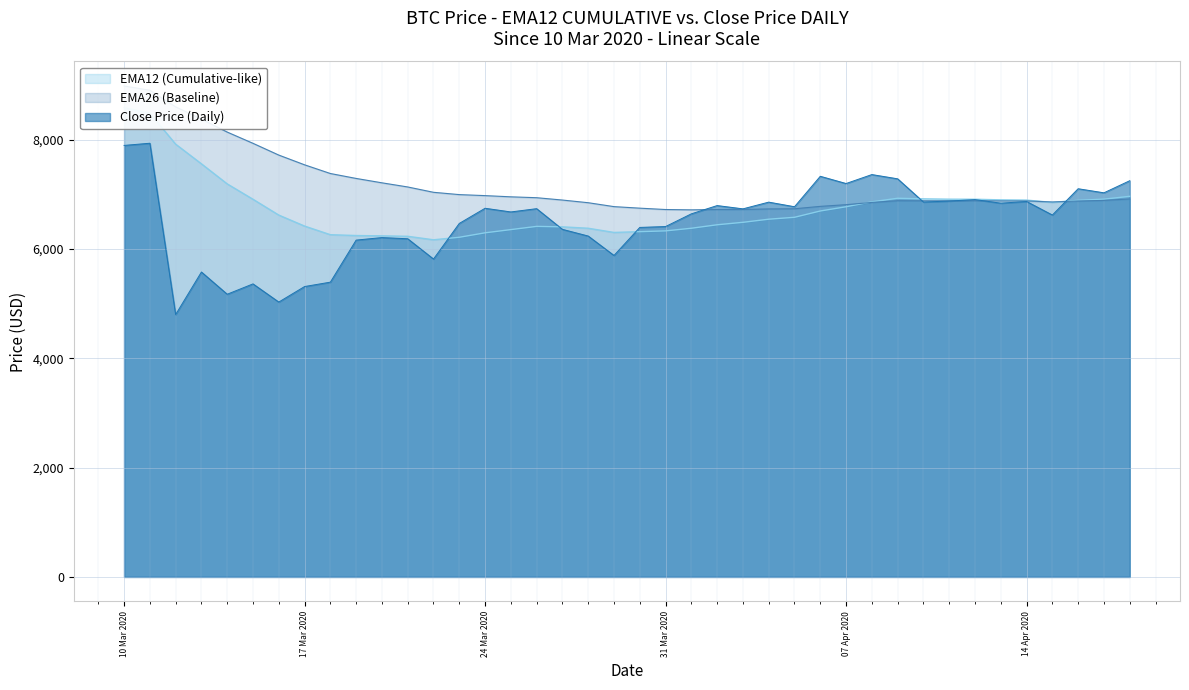

What is the highest value of the Close Price (Daily) series?

7934.5